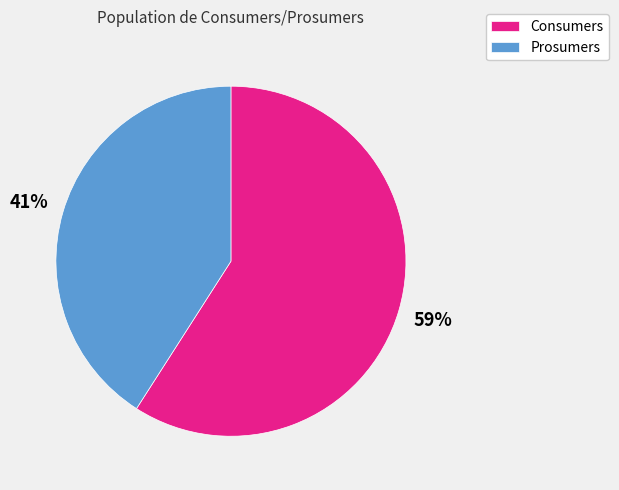

To the nearest percent, what percentage of the pie is Prosumers?

41%